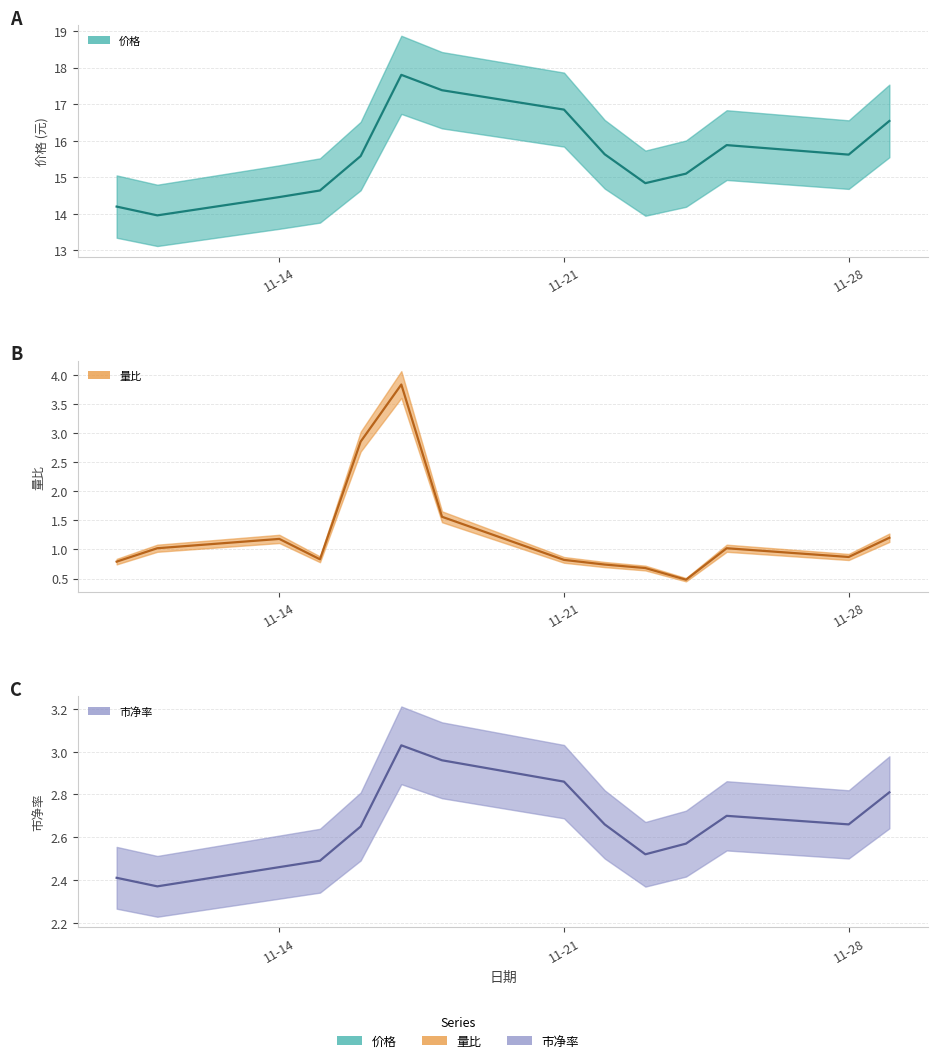

Rank the series at 2022-11-17 from highest to lowest value.

价格, 量比, 市净率